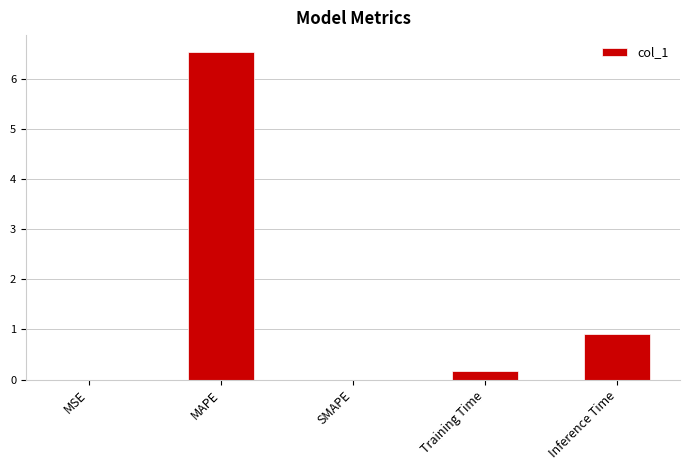

The chart shows a value of 0.0 at SMAPE. True or false?

True